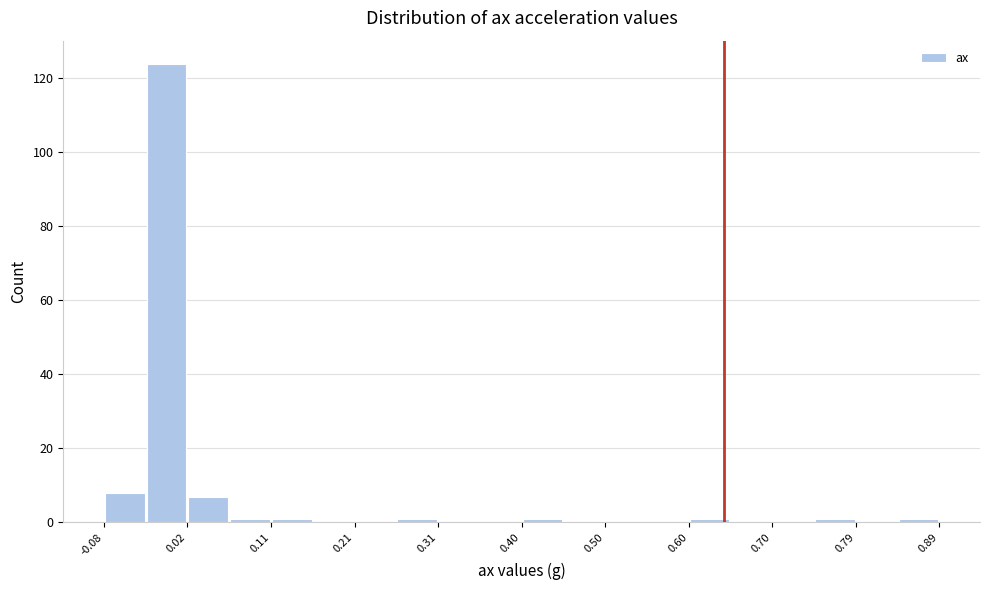

Reading left to right, transcribe this chart: for each bar, give the range it covers on the x-axis and its height. Neither the bar edges nor the heights are printed on the chart, so give them approximately, as read against the axes.

-0.08 to -0.03: 8
-0.03 to 0.02: 124
0.02 to 0.07: 8
0.07 to 0.11: under 2
0.11 to 0.16: under 2
0.16 to 0.21: 0
0.21 to 0.26: 0
0.26 to 0.31: under 2
0.31 to 0.36: 0
0.36 to 0.41: 0
0.41 to 0.45: under 2
0.45 to 0.50: 0
0.50 to 0.55: 0
0.55 to 0.60: 0
0.60 to 0.65: under 2
0.65 to 0.70: 0
0.70 to 0.74: 0
0.74 to 0.79: under 2
0.79 to 0.84: 0
0.84 to 0.89: under 2